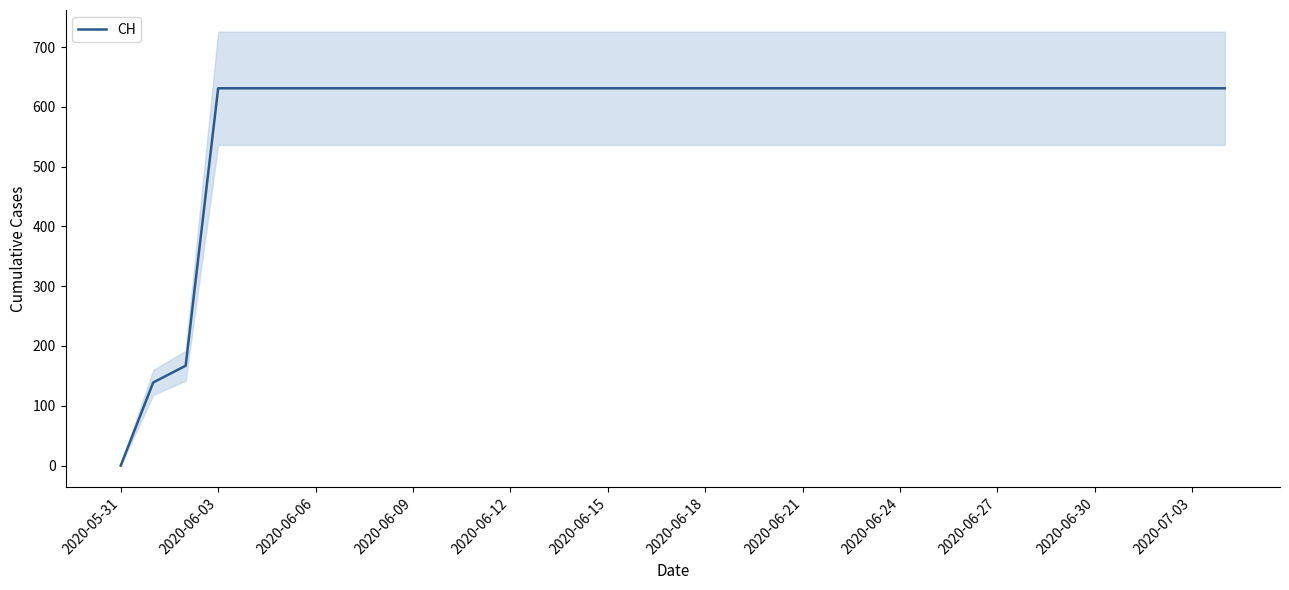

Is it true that CH equals 631 at 2020-06-27?

True